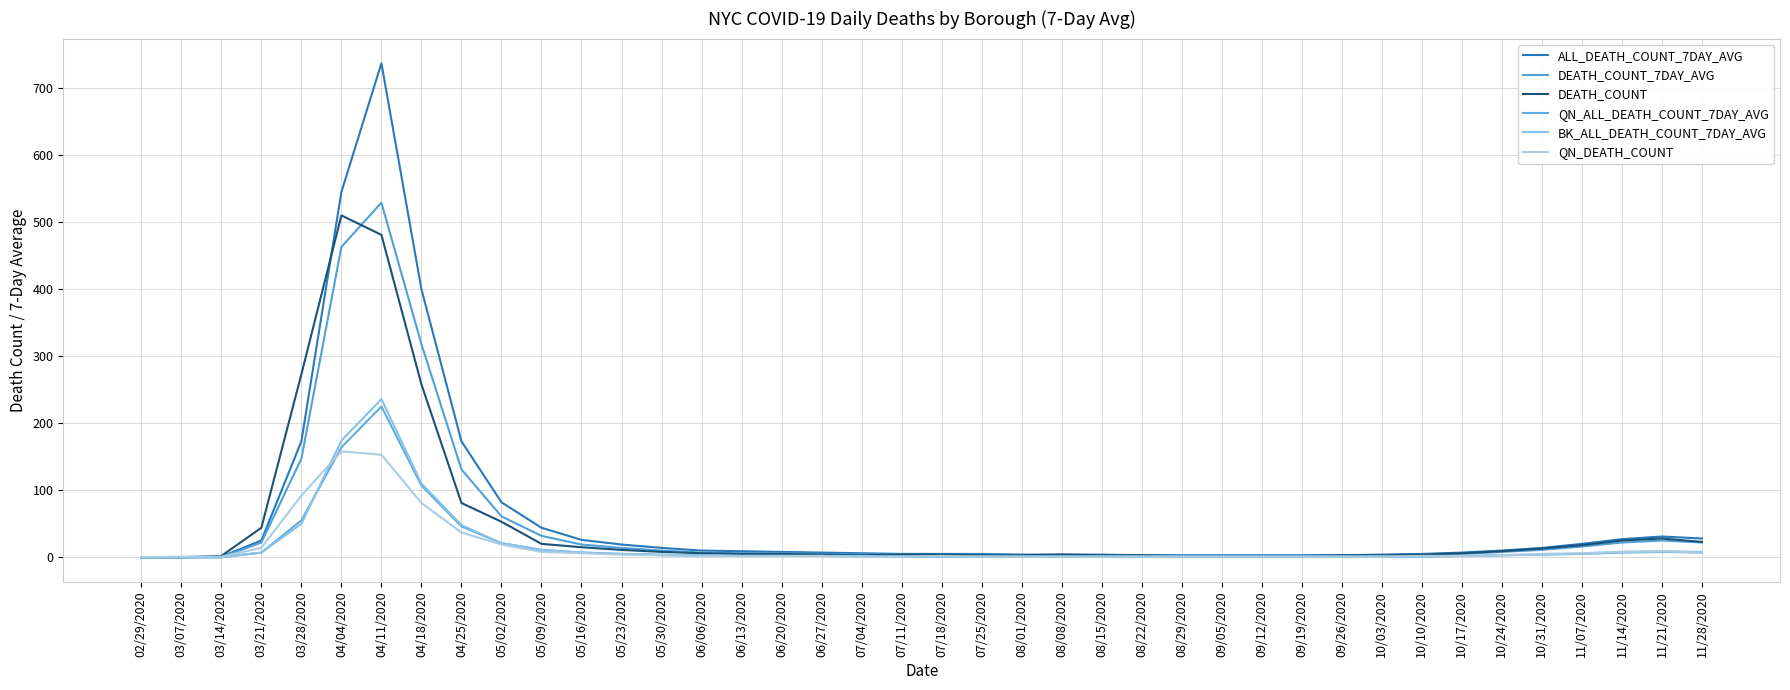

How many lines are shown in the chart?

6